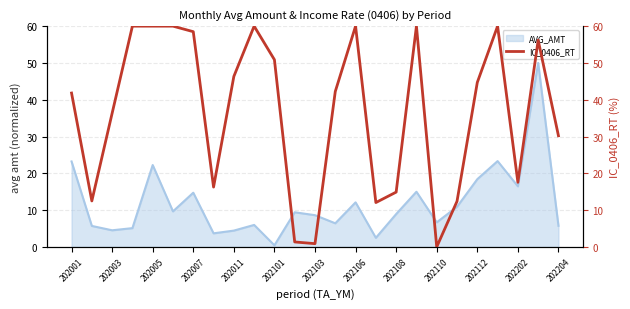

At which label does AVG_AMT reach its minimum?

202101